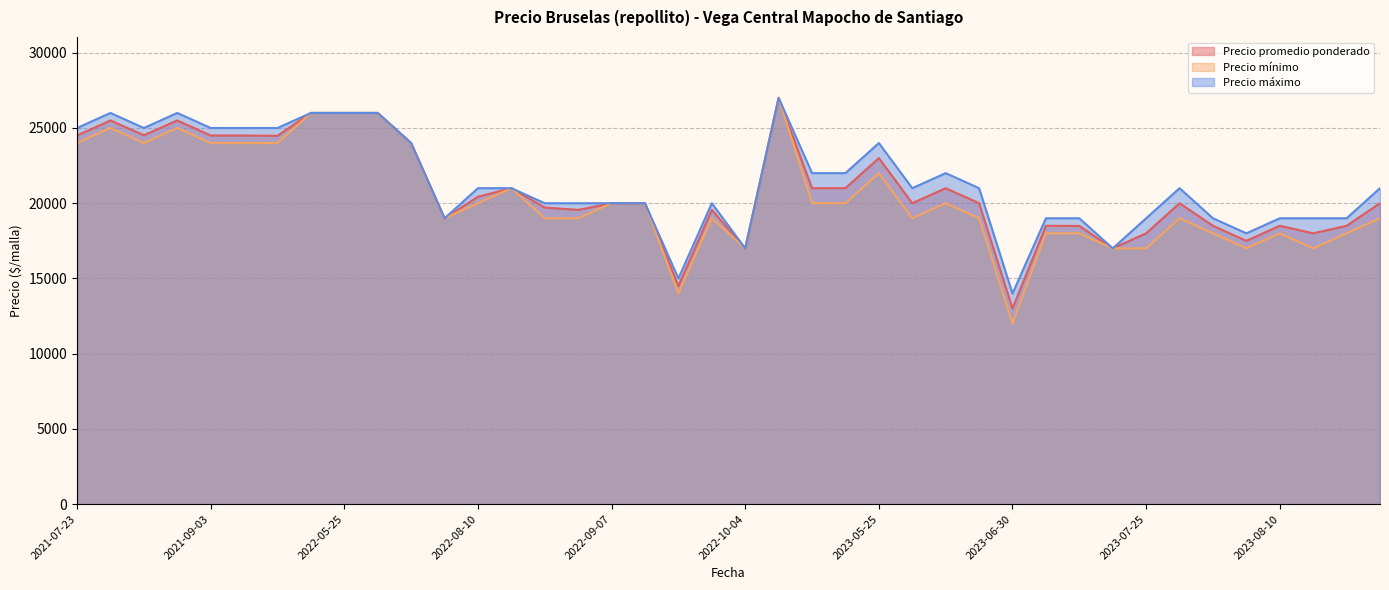

Where is Precio minimo nearest to the value 19500?

2022-09-07